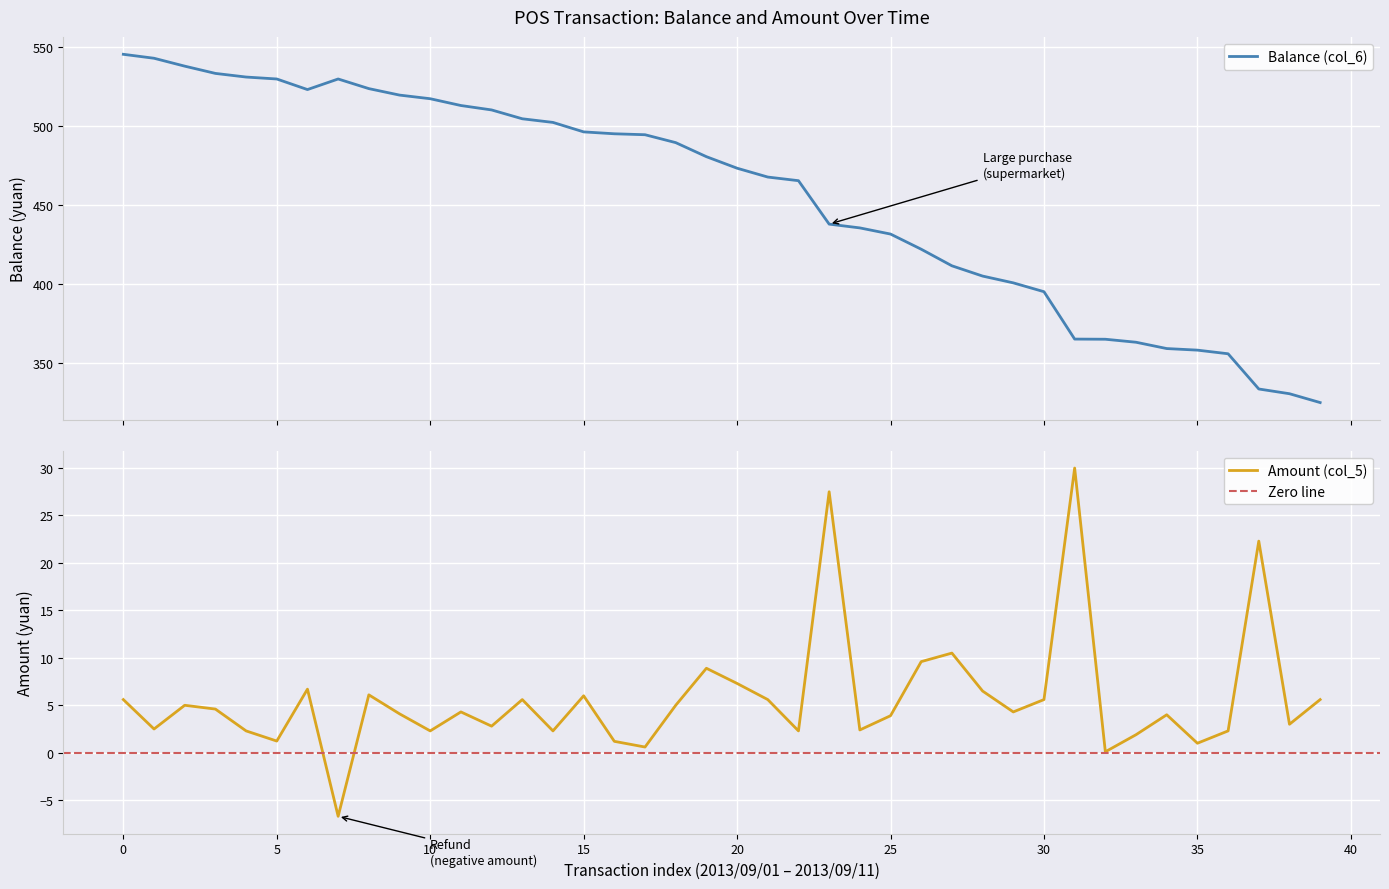

What is the maximum value for Amount (col_5)?

30.0